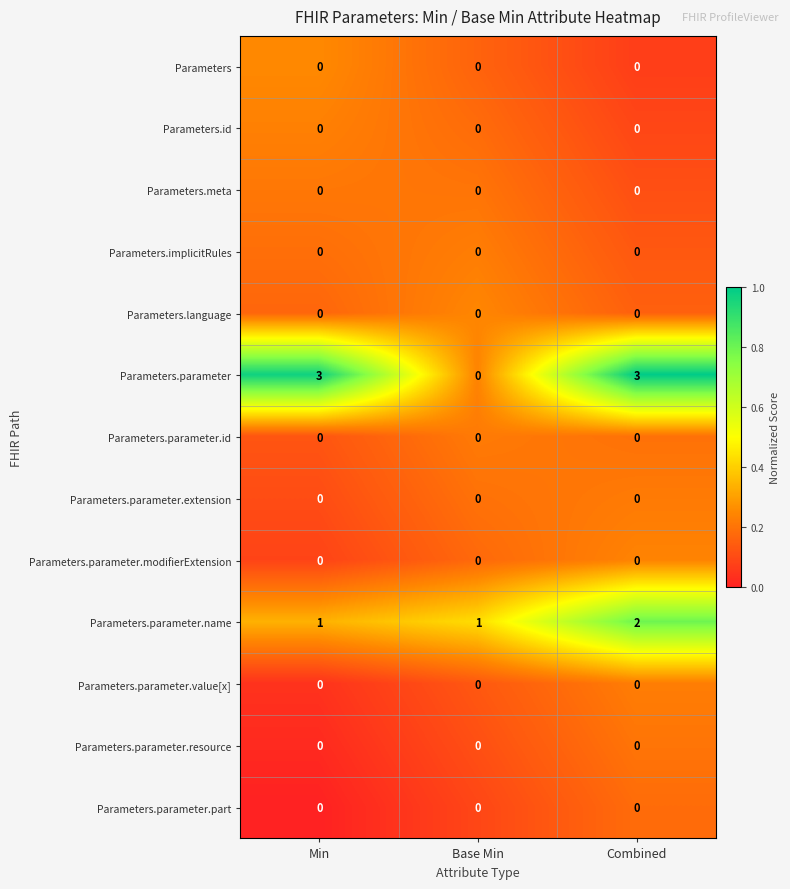

What is the greatest value displayed?

3